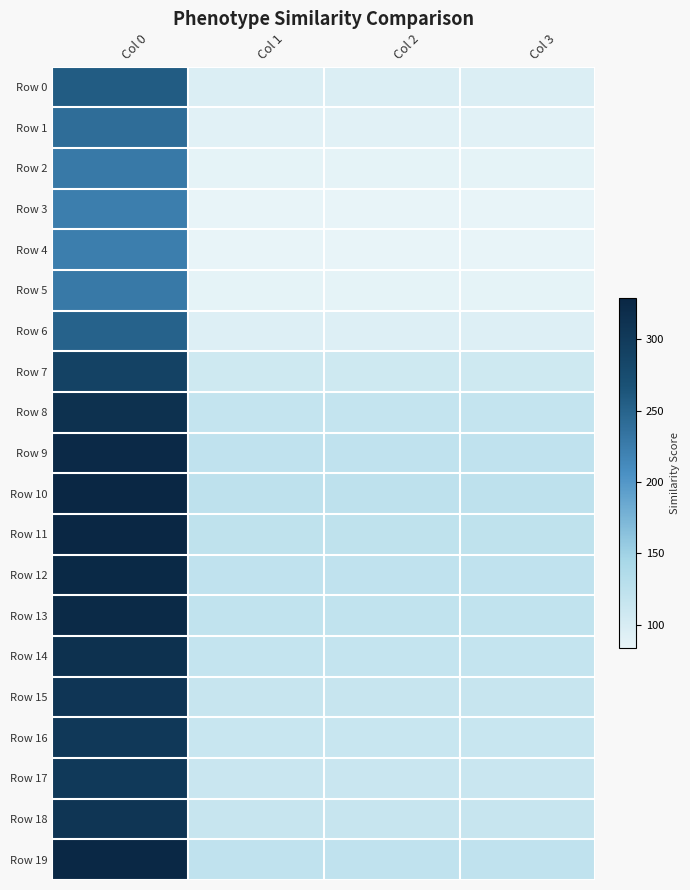

Reading right to left, extract all data points from this chart.

Row 0: Col 3=95.8	Col 2=95.8	Col 1=95.8	Col 0=256.5
Row 1: Col 3=89.5	Col 2=89.5	Col 1=89.5	Col 0=239.7
Row 2: Col 3=85.4	Col 2=85.4	Col 1=85.4	Col 0=228.7
Row 3: Col 3=83.7	Col 2=83.7	Col 1=83.7	Col 0=224.1
Row 4: Col 3=83.4	Col 2=83.4	Col 1=83.4	Col 0=223.3
Row 5: Col 3=85.4	Col 2=85.4	Col 1=85.4	Col 0=228.7
Row 6: Col 3=93.7	Col 2=93.7	Col 1=93.7	Col 0=250.9
Row 7: Col 3=107.9	Col 2=107.9	Col 1=107.9	Col 0=289.1
Row 8: Col 3=117.3	Col 2=117.3	Col 1=117.3	Col 0=314.1
Row 9: Col 3=121.2	Col 2=121.2	Col 1=121.2	Col 0=324.7
Row 10: Col 3=122.7	Col 2=122.7	Col 1=122.7	Col 0=328.7
Row 11: Col 3=122.4	Col 2=122.4	Col 1=122.4	Col 0=327.8
Row 12: Col 3=121.4	Col 2=121.4	Col 1=121.4	Col 0=325.1
Row 13: Col 3=120.7	Col 2=120.7	Col 1=120.7	Col 0=323.3
Row 14: Col 3=117.0	Col 2=117.0	Col 1=117.0	Col 0=313.4
Row 15: Col 3=114.6	Col 2=114.6	Col 1=114.6	Col 0=307.1
Row 16: Col 3=113.3	Col 2=113.3	Col 1=113.3	Col 0=303.4
Row 17: Col 3=112.8	Col 2=112.8	Col 1=112.8	Col 0=302.1
Row 18: Col 3=114.9	Col 2=114.9	Col 1=114.9	Col 0=307.7
Row 19: Col 3=121.7	Col 2=121.7	Col 1=121.7	Col 0=325.9